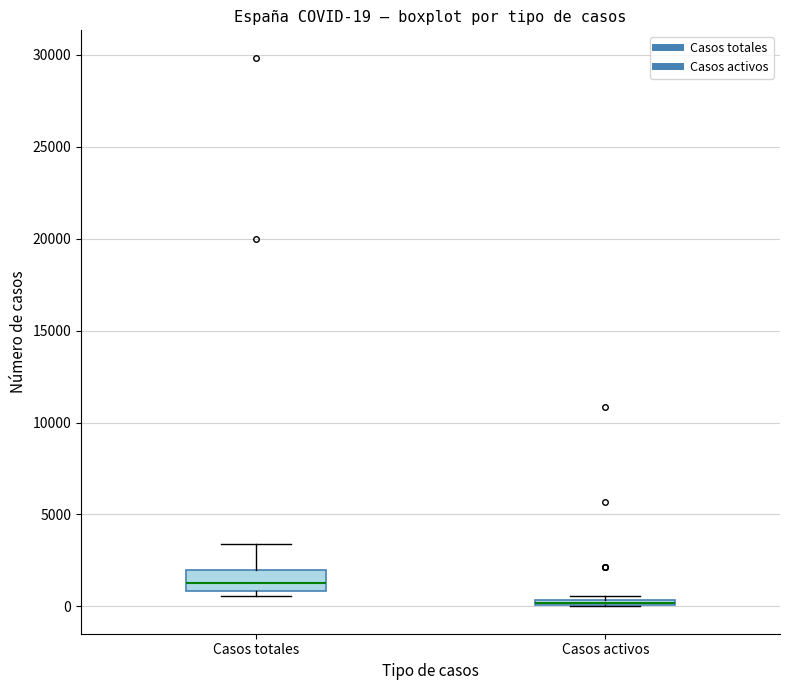

Which box's median line is the lowest?

Casos activos